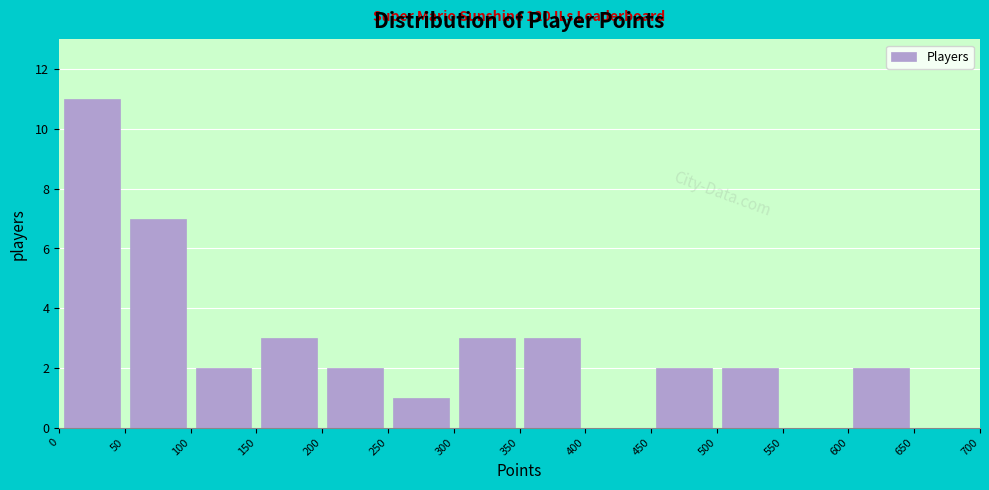

Over which range of the x-axis is the bar tallest?

0 to 50